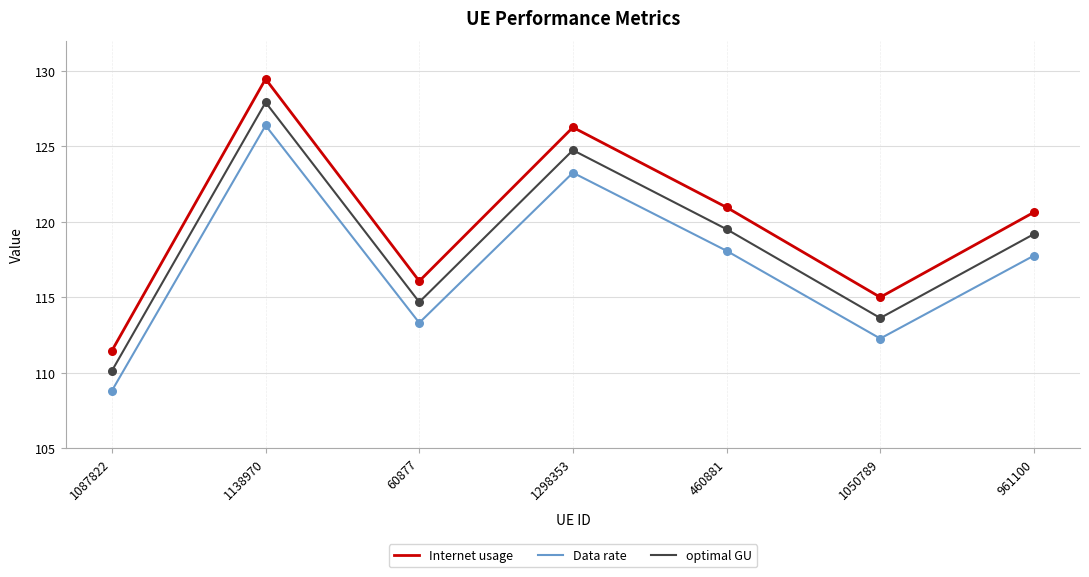

At which category is the sum across all series the highest?

1138970